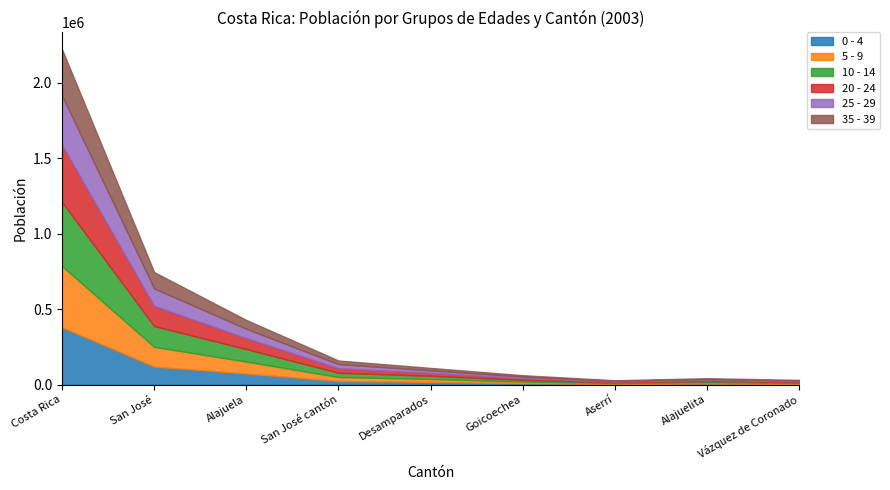

How many categories are shown in the chart?

9